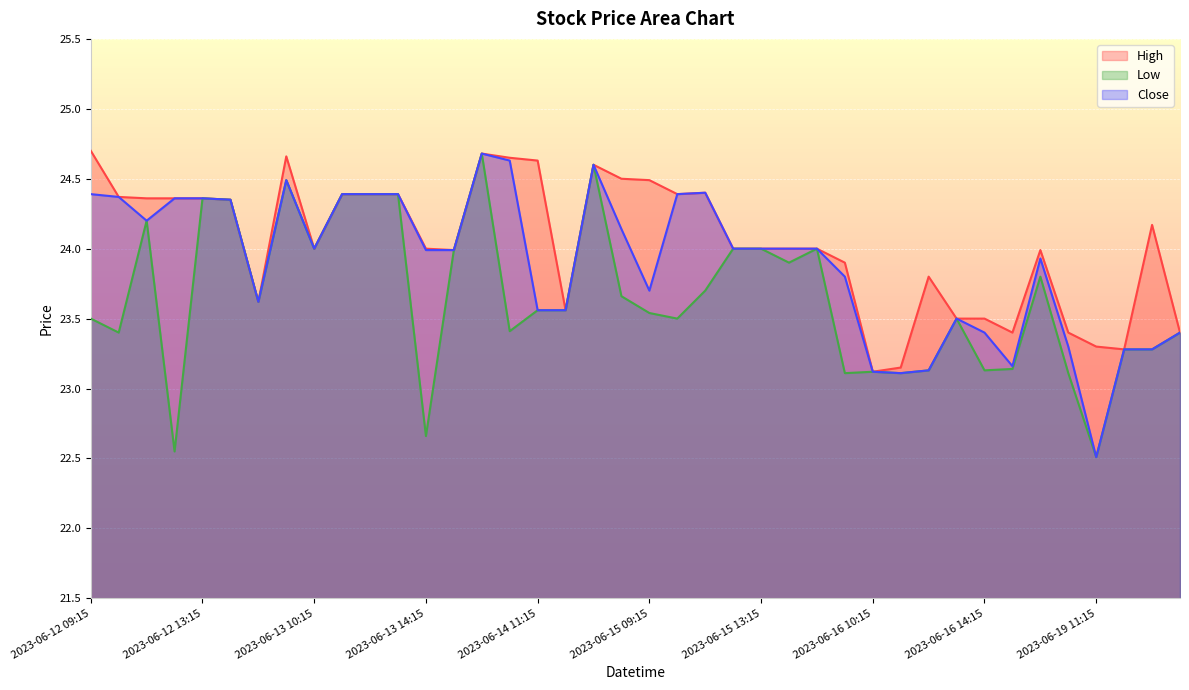

List the series in order of their peak value, lowest first.

Low, Close, High